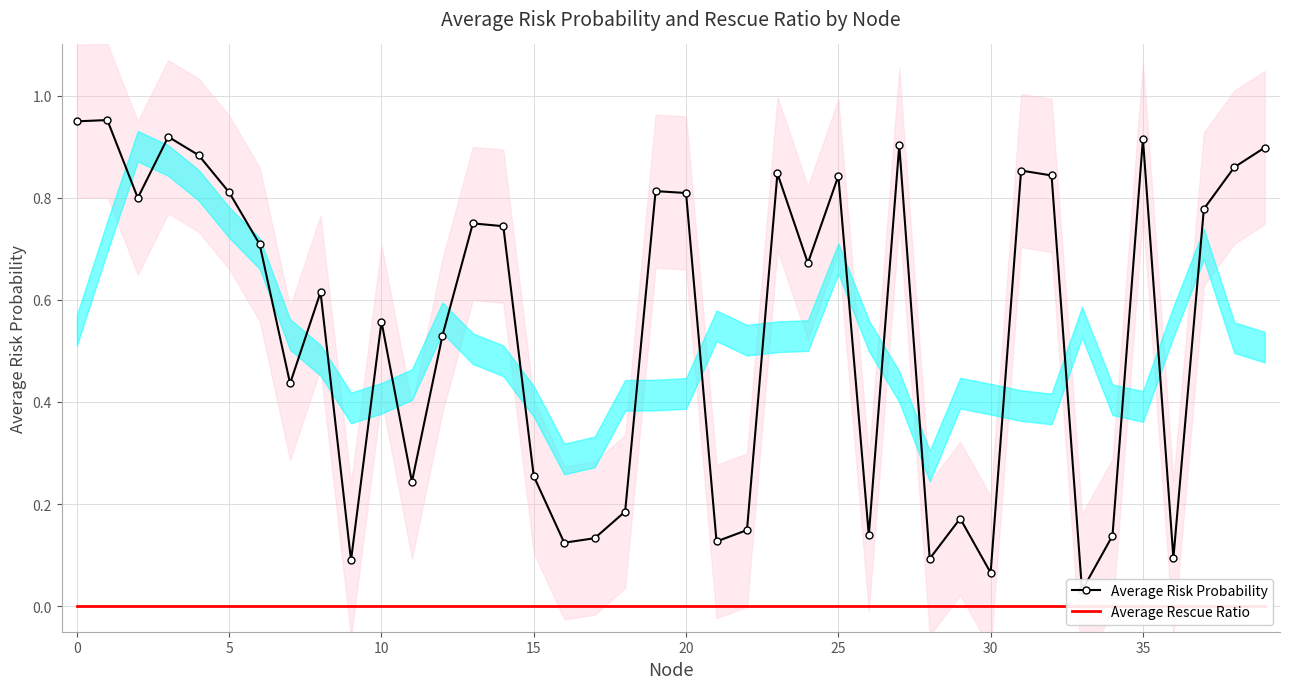

Is it true that Average Rescue Ratio equals 0.0 at 16?

False